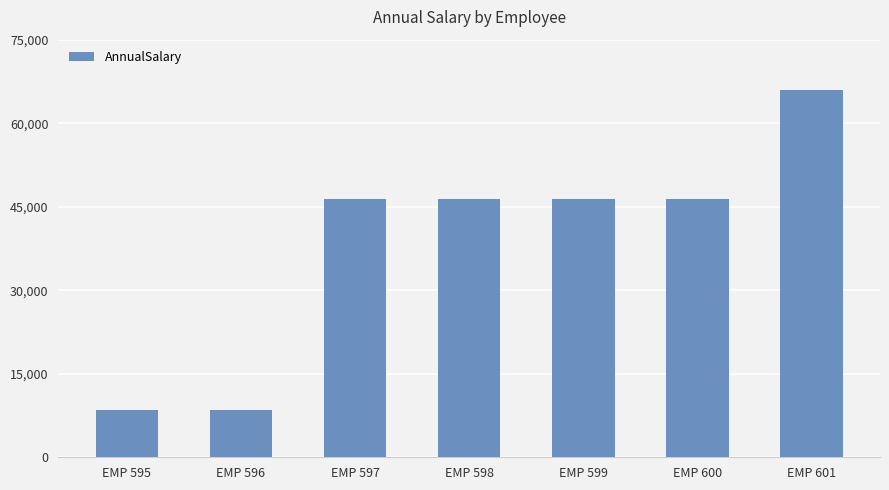

Is it true that the value at EMP 596 is 8427.6?

True